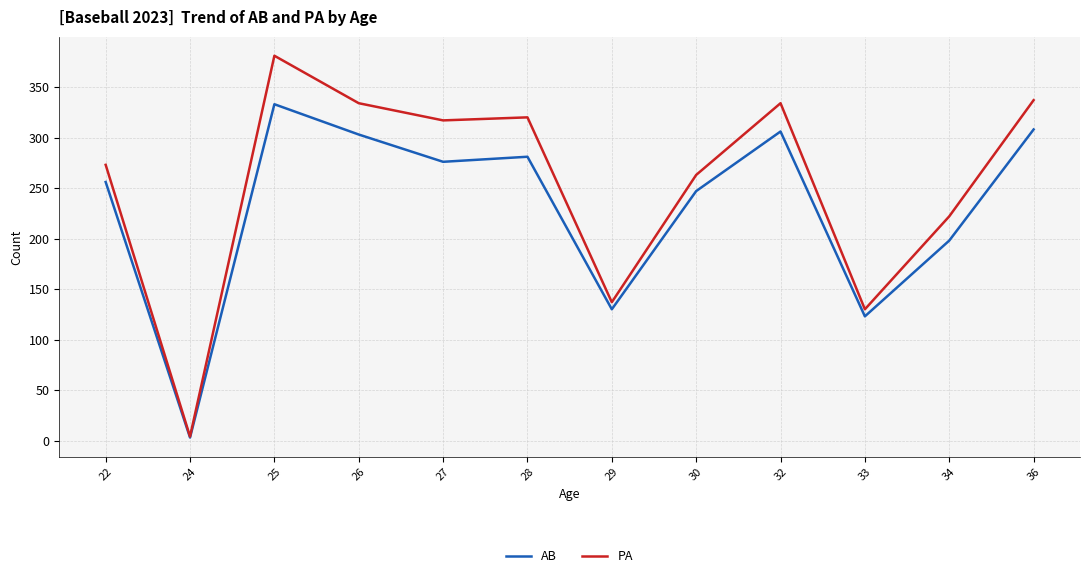

In AB, how many points are lower than both neighbors (excluding endpoints)?

4